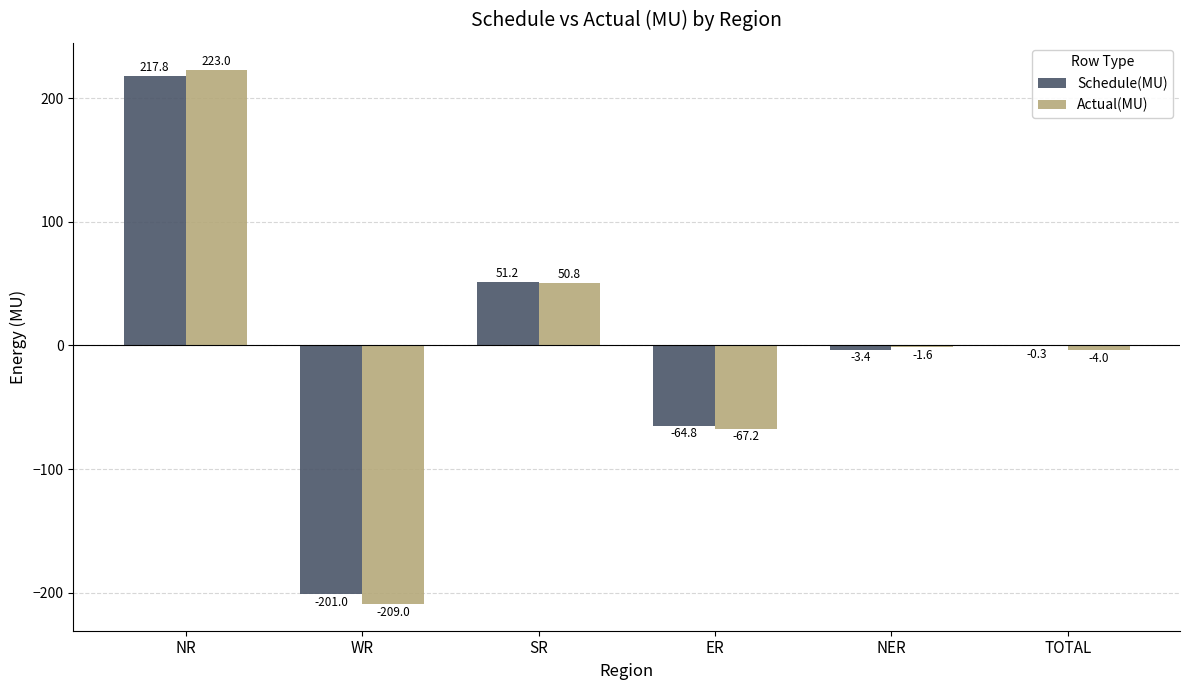

Count the number of categories in the chart.

6